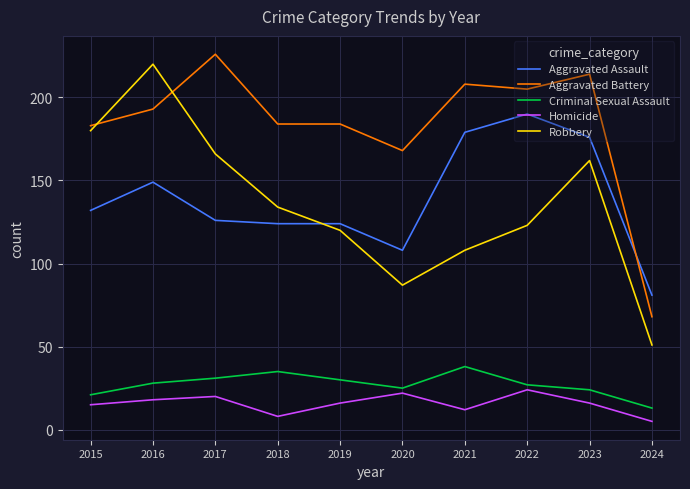

How many values in the Aggravated Battery series are below 193?

5